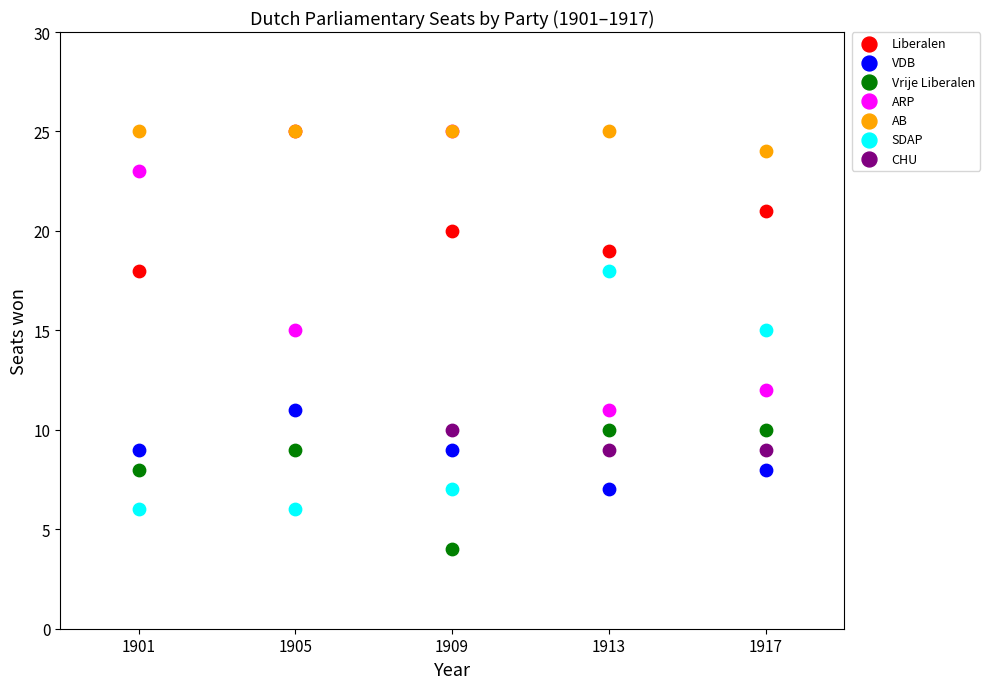

Which series has the largest Y range (max minus min)?

ARP